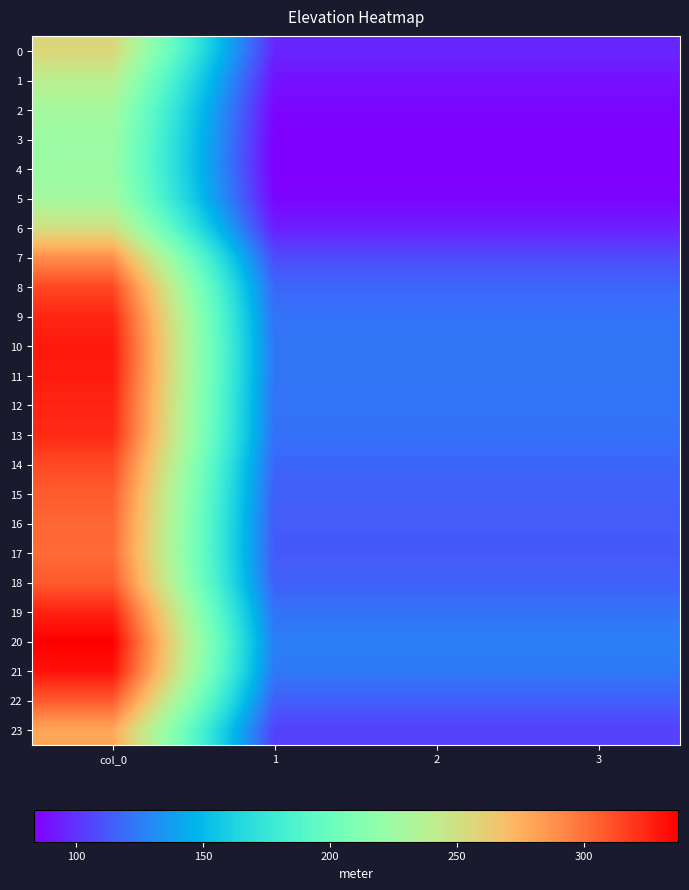

How many categories are shown in the chart?

4